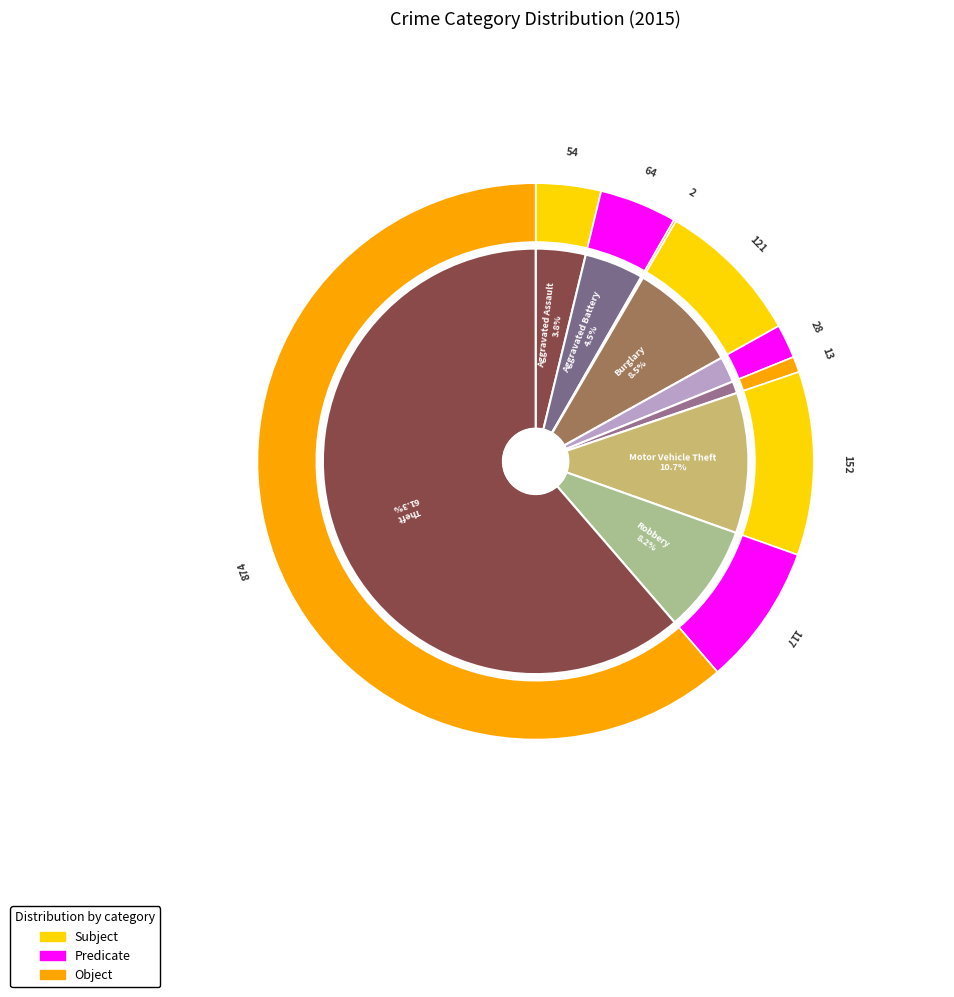

Which has a higher value, Aggravated Battery or Theft?

Theft